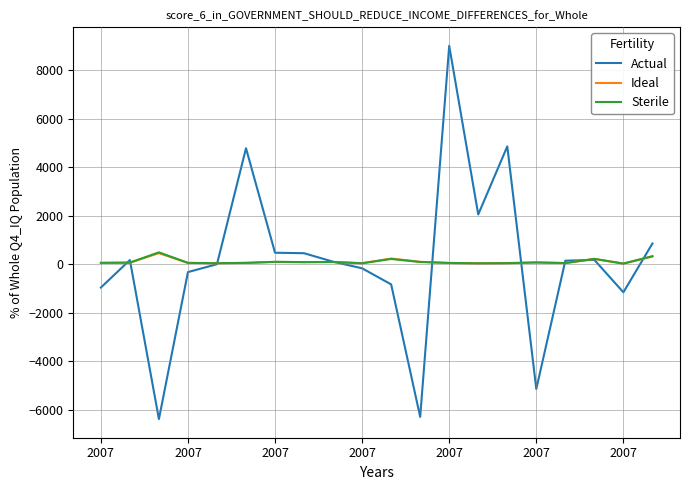

What is the difference between the maximum and second lowest values in the Ideal series?

420.5